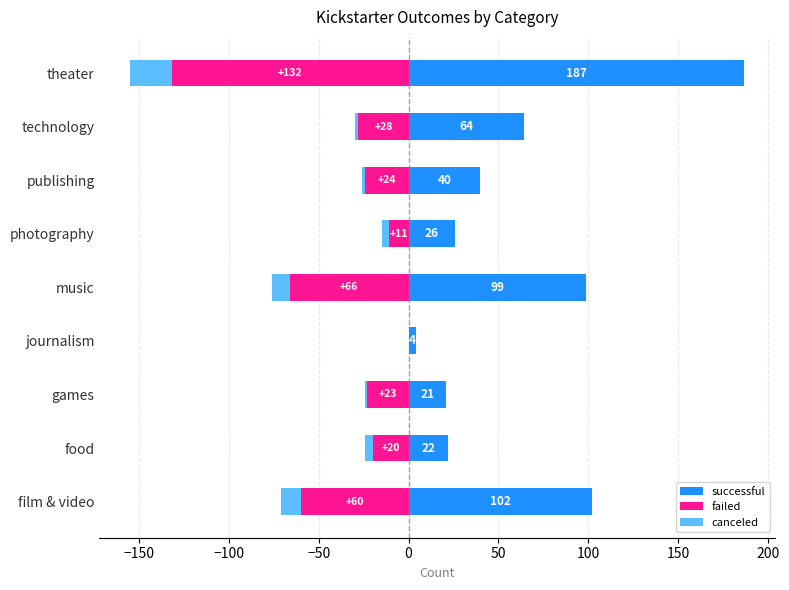

The failed series shows -97 at music. True or false?

False